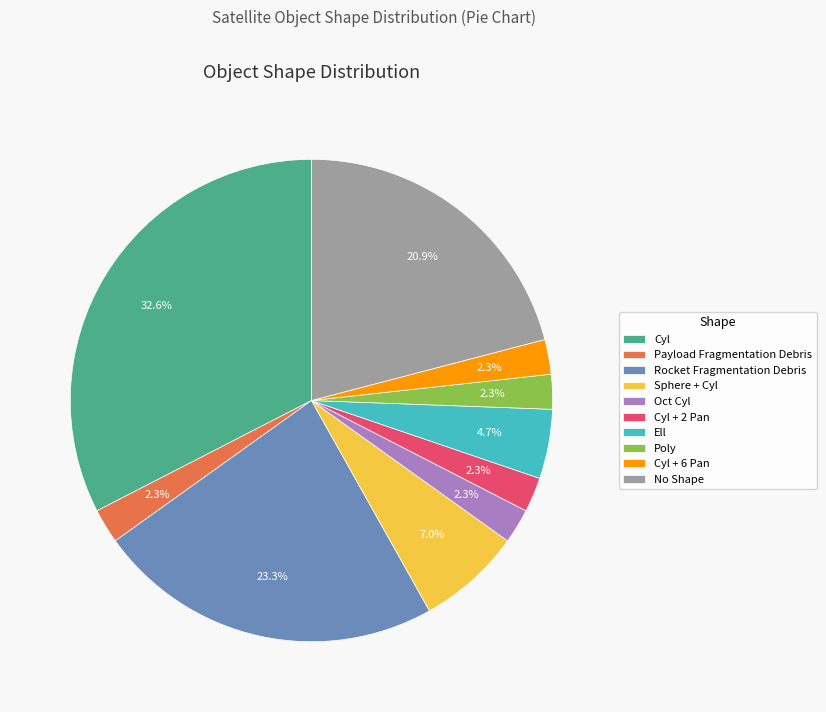

What is the total percentage of No Shape and Sphere + Cyl?

27.9%